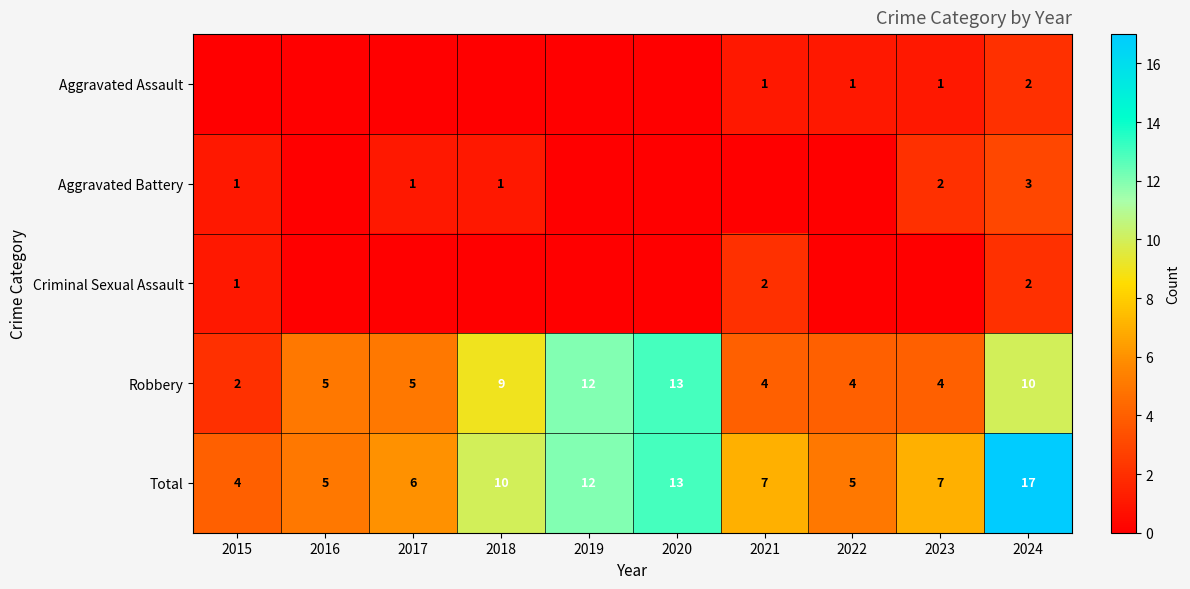

What is the sum of the Robbery values at 2018 and 2020?

22